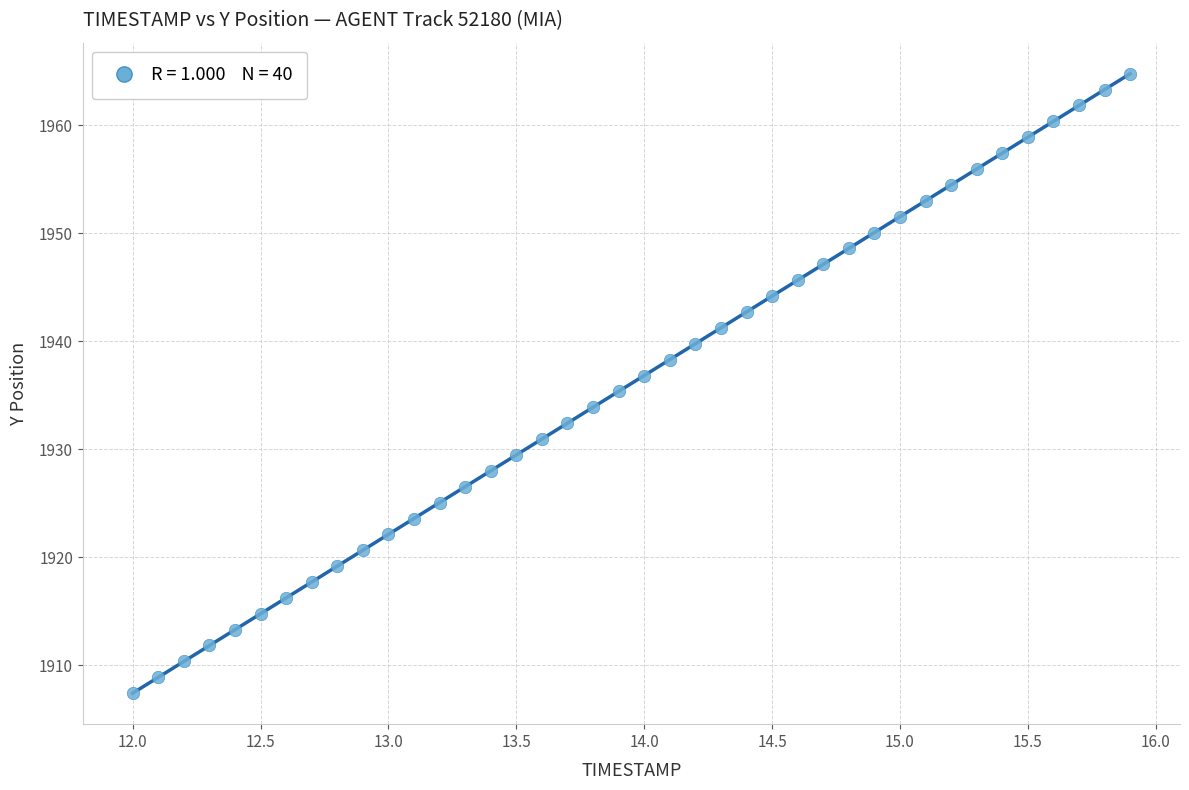

What is the range of X values (max minus min)?

3.9